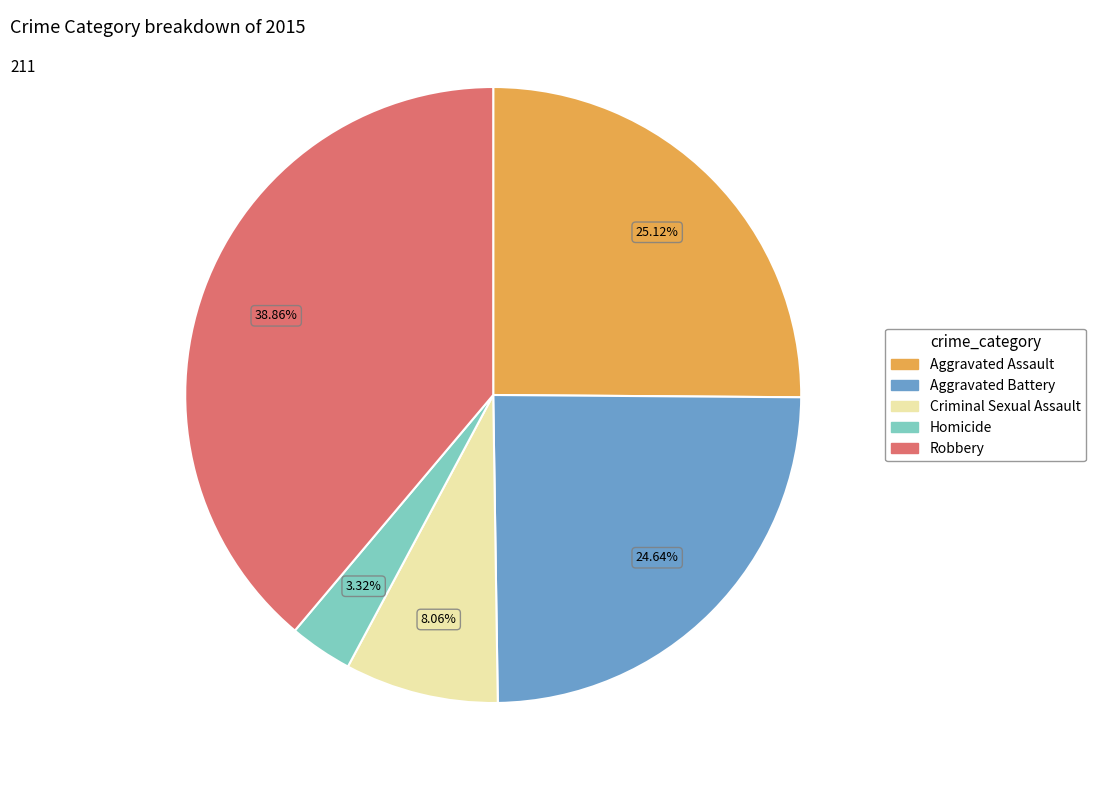

To the nearest percent, what is the difference between the largest and smallest slice percentages?

36%